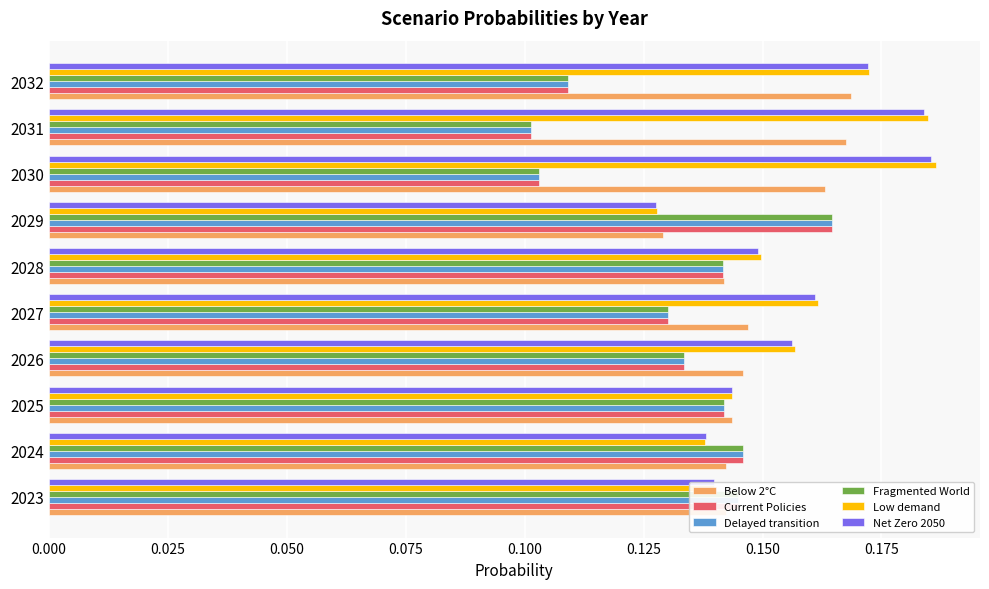

The Current Policies series shows 0.1 at 2032. True or false?

True